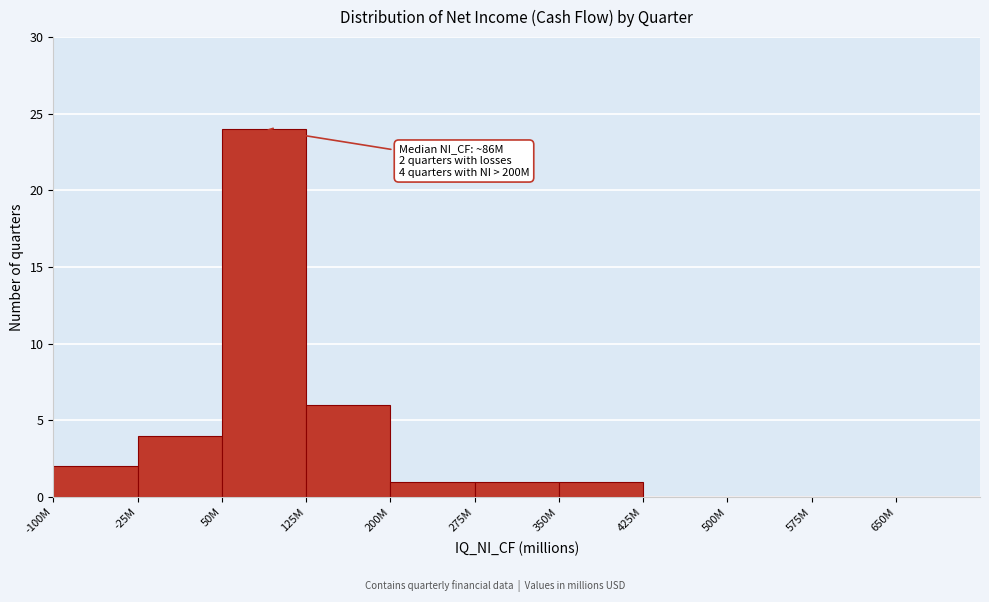

Reading right to left, transcribe all the data shown in this chart.

650M=0	575M=0	500M=0	425M=0	350M=1	275M=1	200M=1	125M=6	50M=24	-25M=4	-100M=2